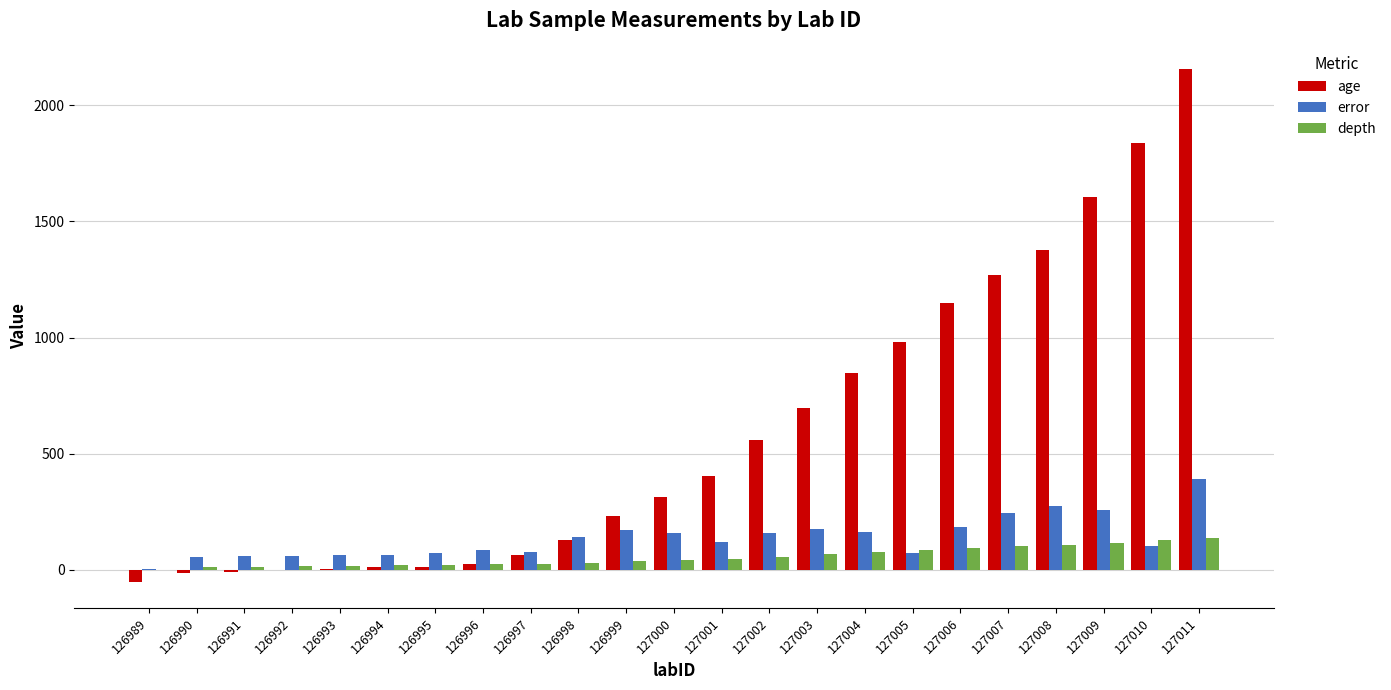

Are the bars grouped side by side (vs. stacked)?

Yes